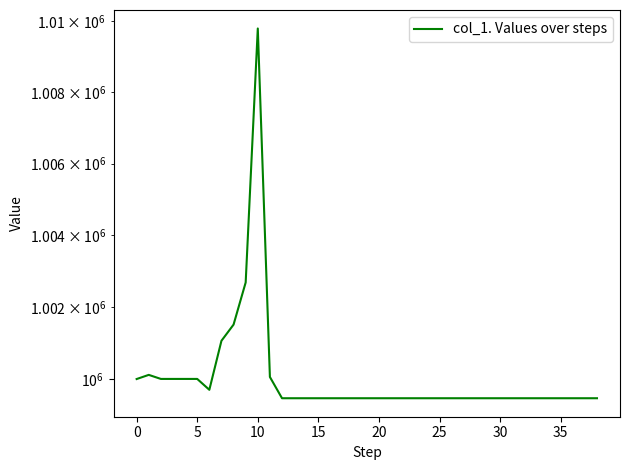

Which category has the lowest value across all series?

12